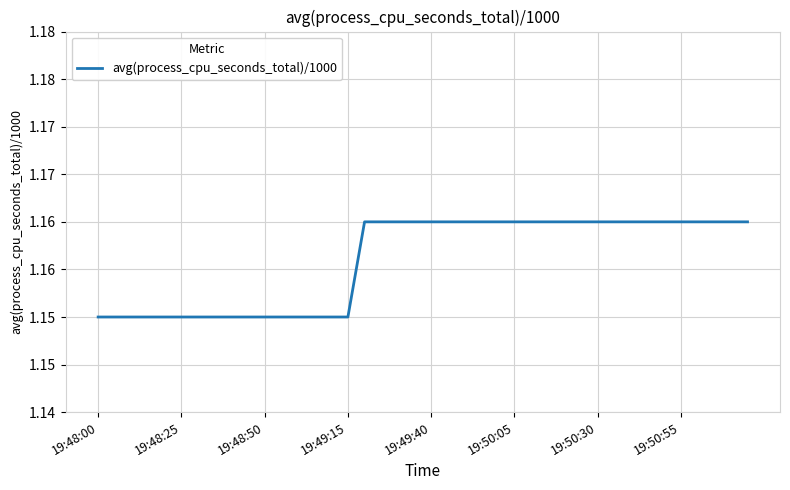

True or false: there are more than 2 points higher than both neighbors.

False